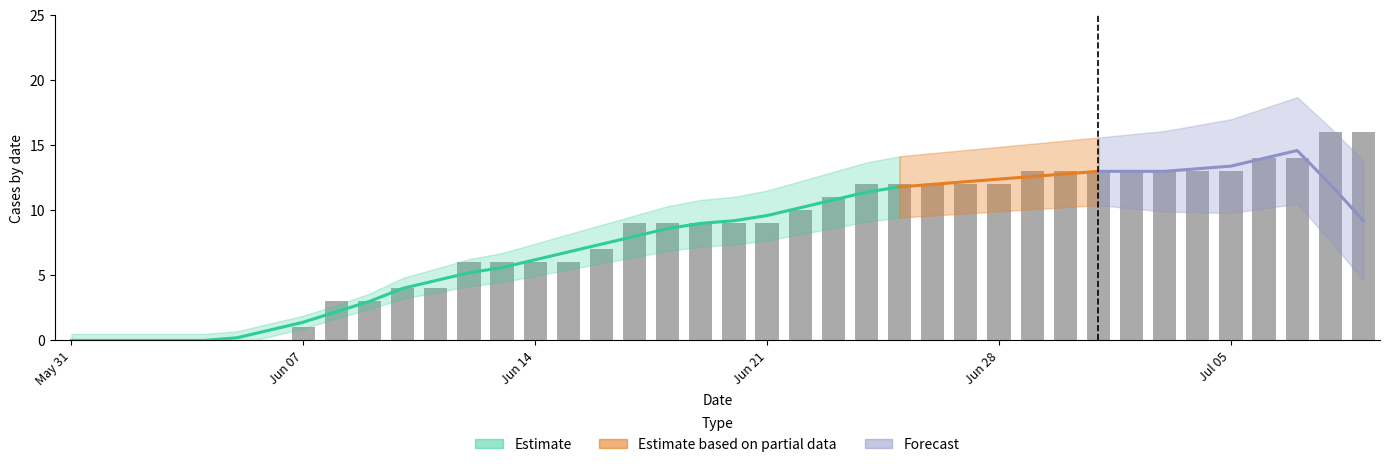

Which has a higher value, 6 or 21?

21